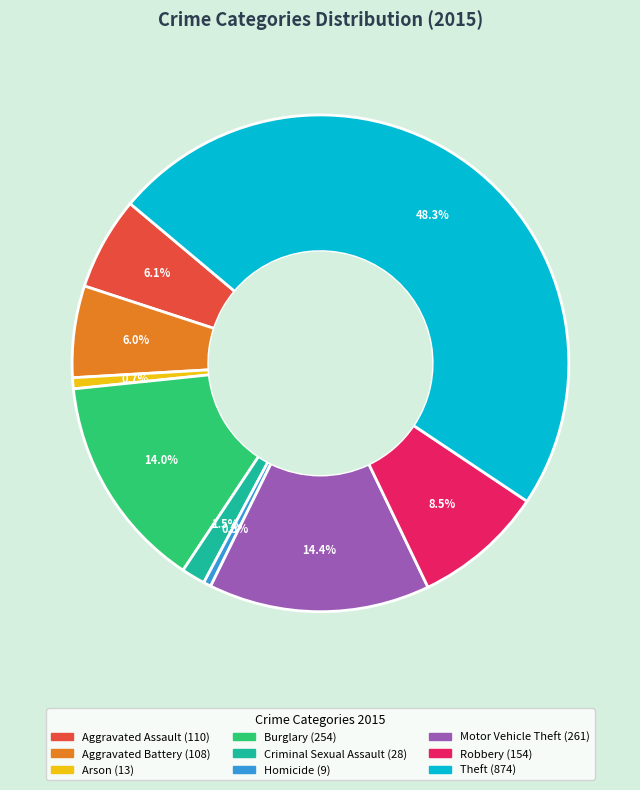

Is there a majority slice in this chart?

No